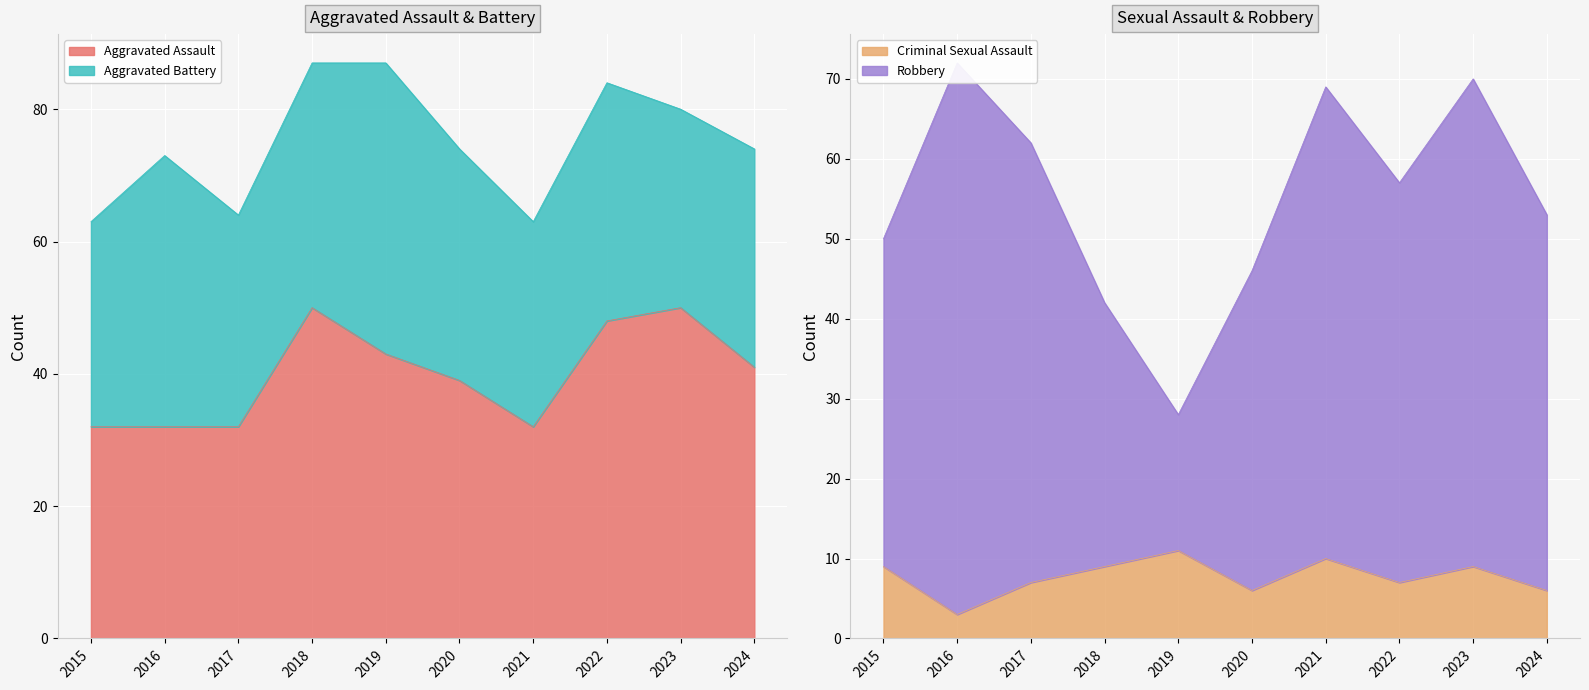

The value of Criminal Sexual Assault at 2016 is 5. True or false?

False